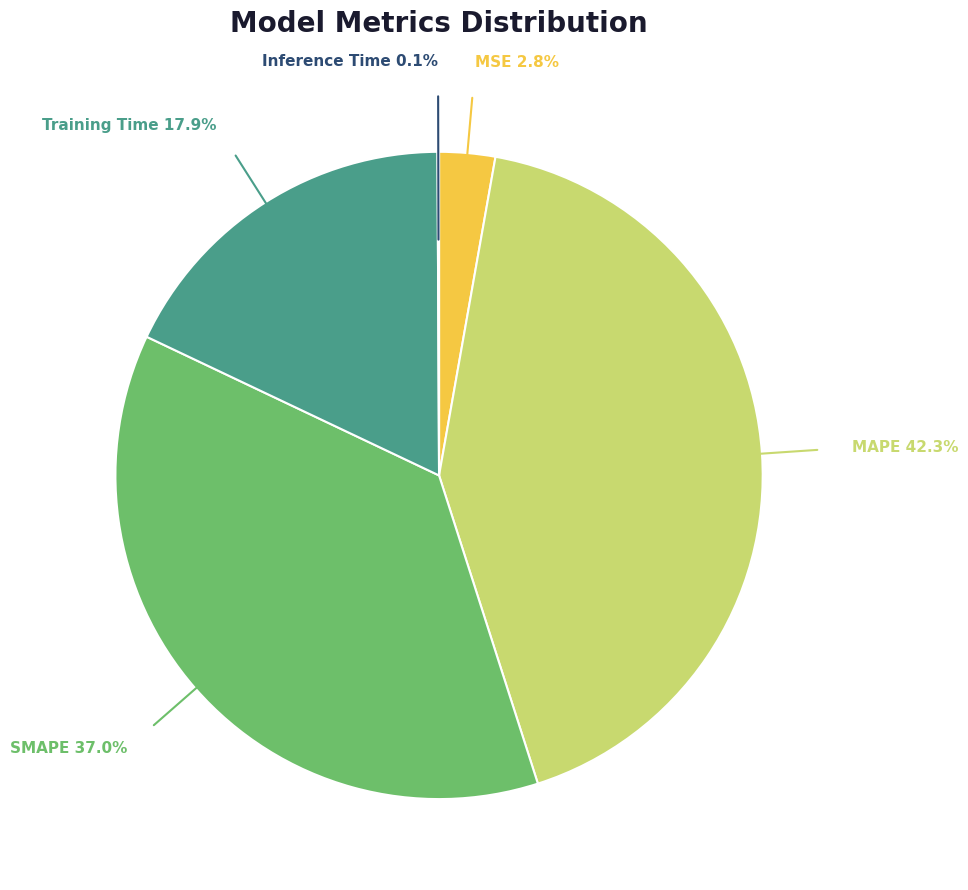

Is there a majority slice in this chart?

No